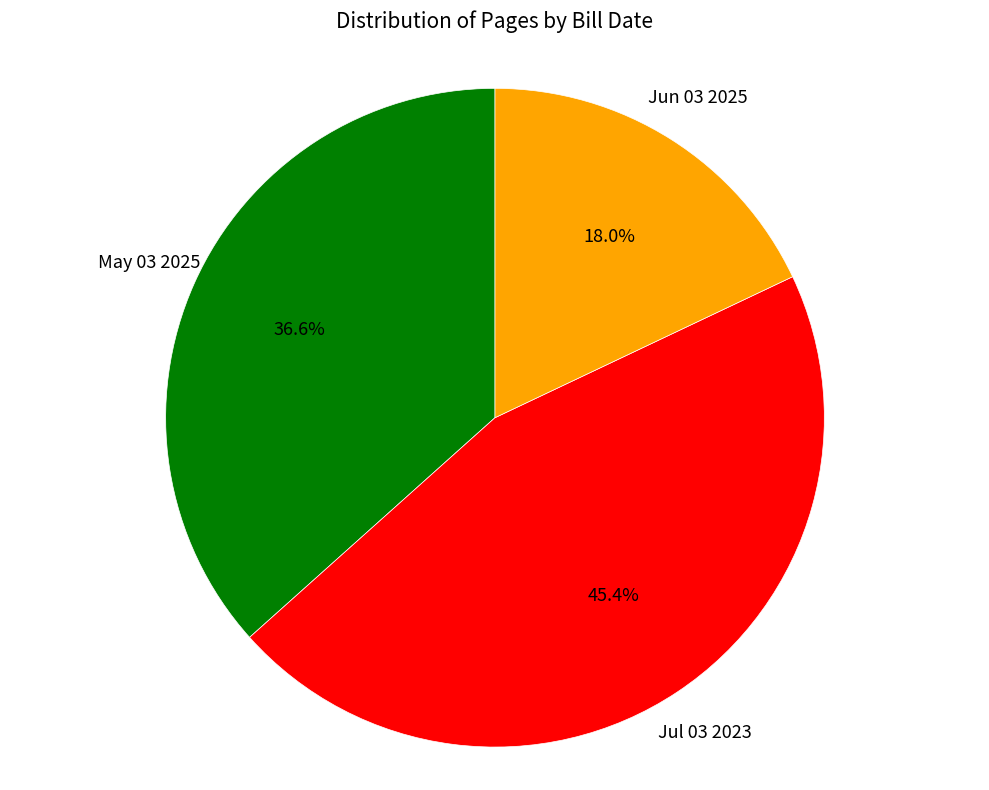

Which has a higher value, Jul 03 2023 or Jun 03 2025?

Jul 03 2023